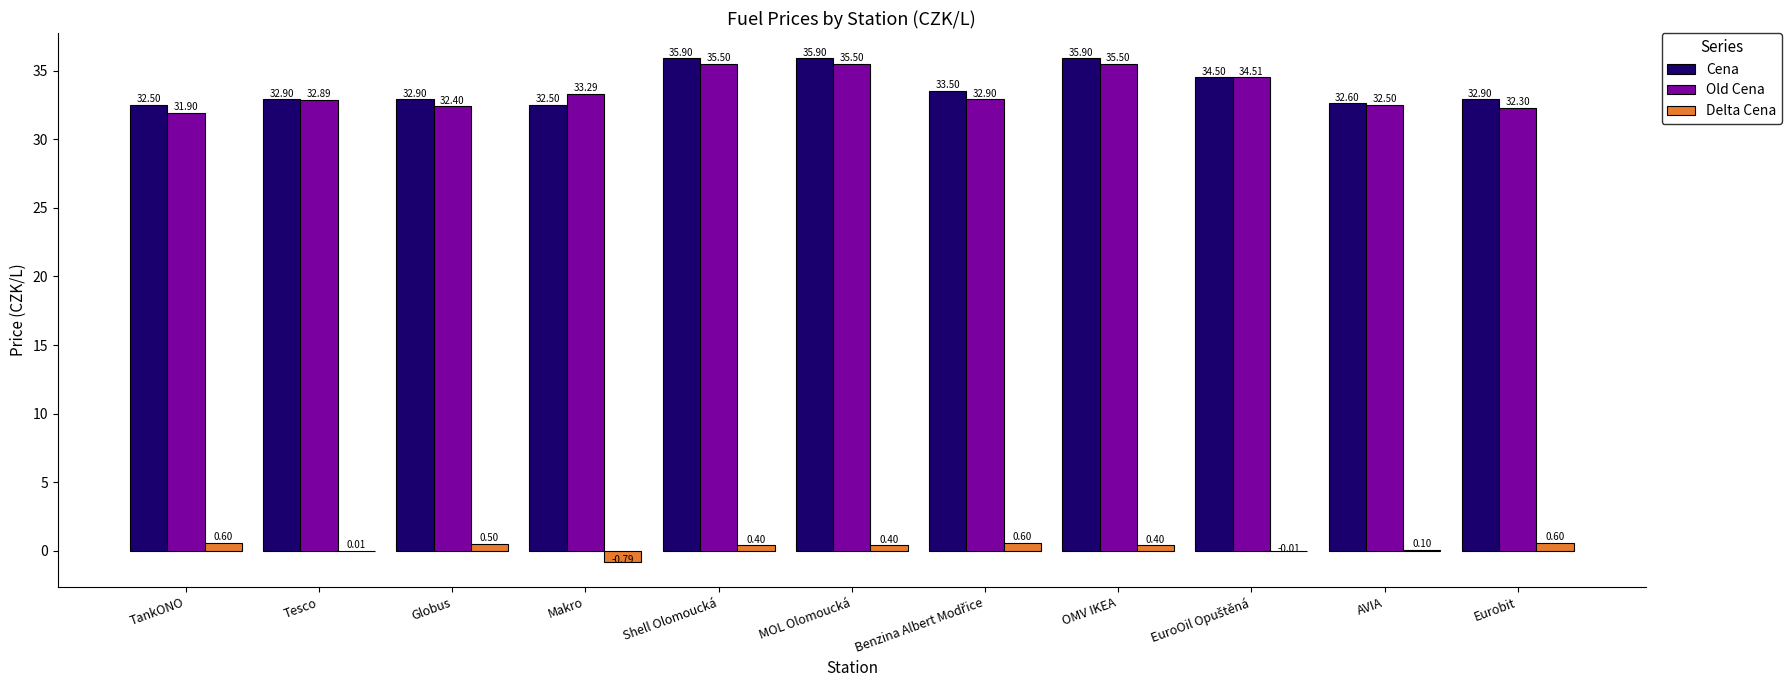

True or false: Cena has a value of 12.0 at Makro.

False